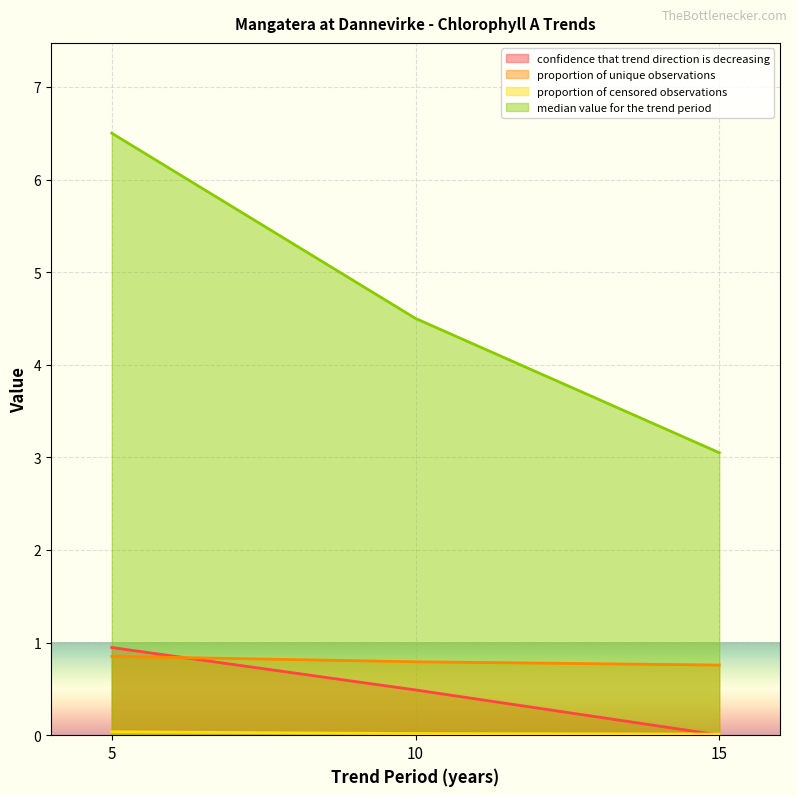

What is the difference between the proportion of unique observations values at 15 and 5?

0.1